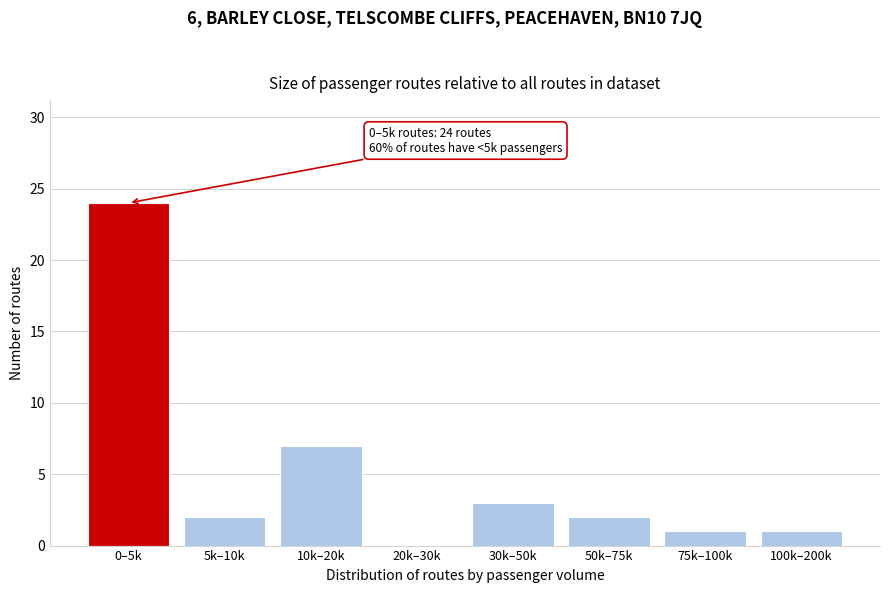

Reading right to left, list all the values displayed in this chart.

100k–200k=1	75k–100k=1	50k–75k=2	30k–50k=3	20k–30k=0	10k–20k=7	5k–10k=2	0–5k=24